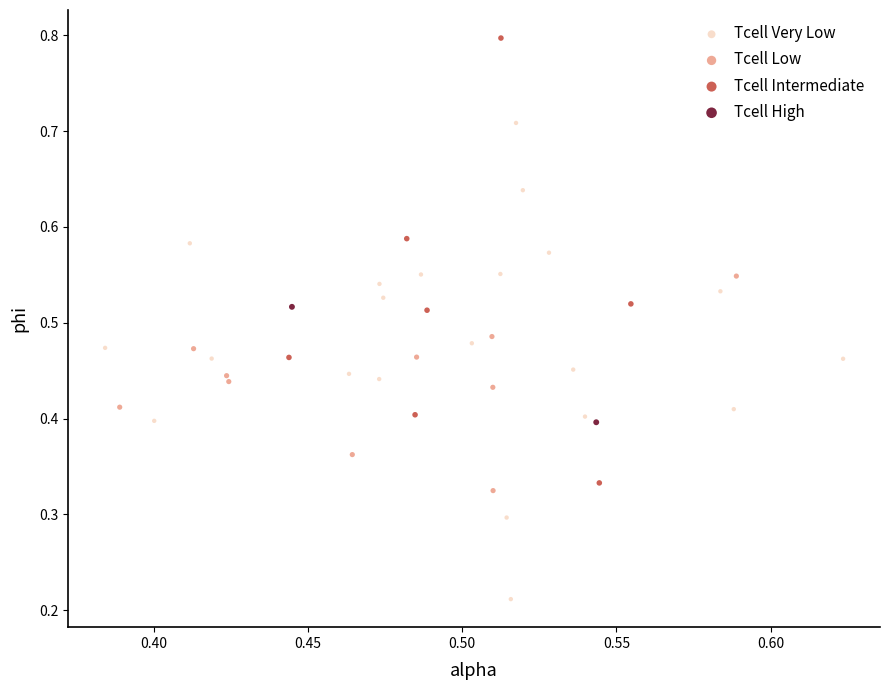

What are all the series names shown in the legend?

Tcell Very Low, Tcell Low, Tcell Intermediate, Tcell High